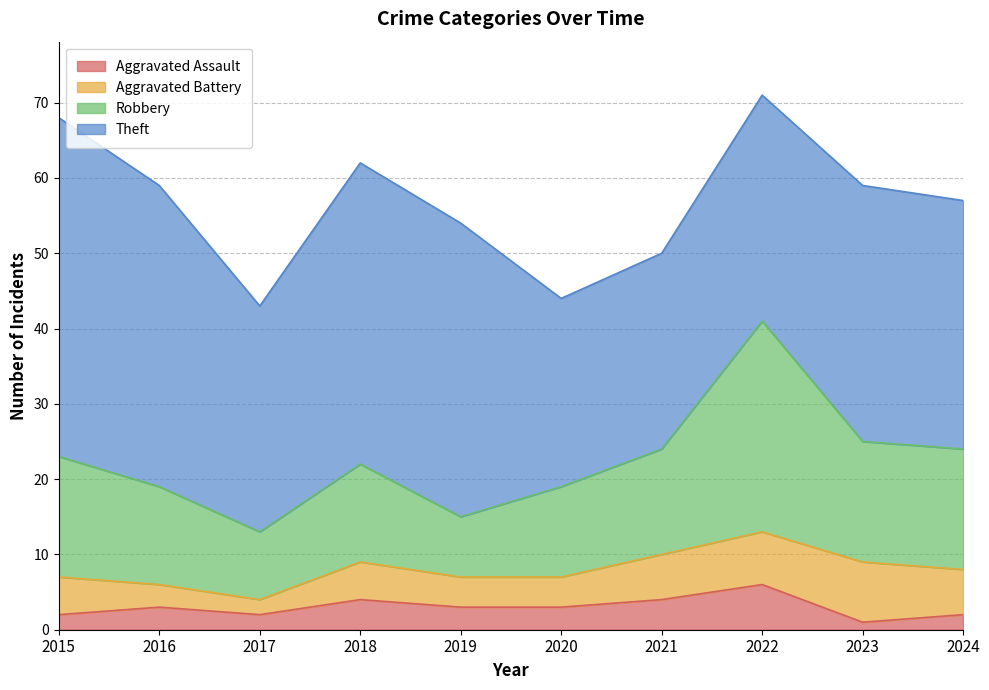

True or false: Aggravated Assault and Robbery cross at least once.

False